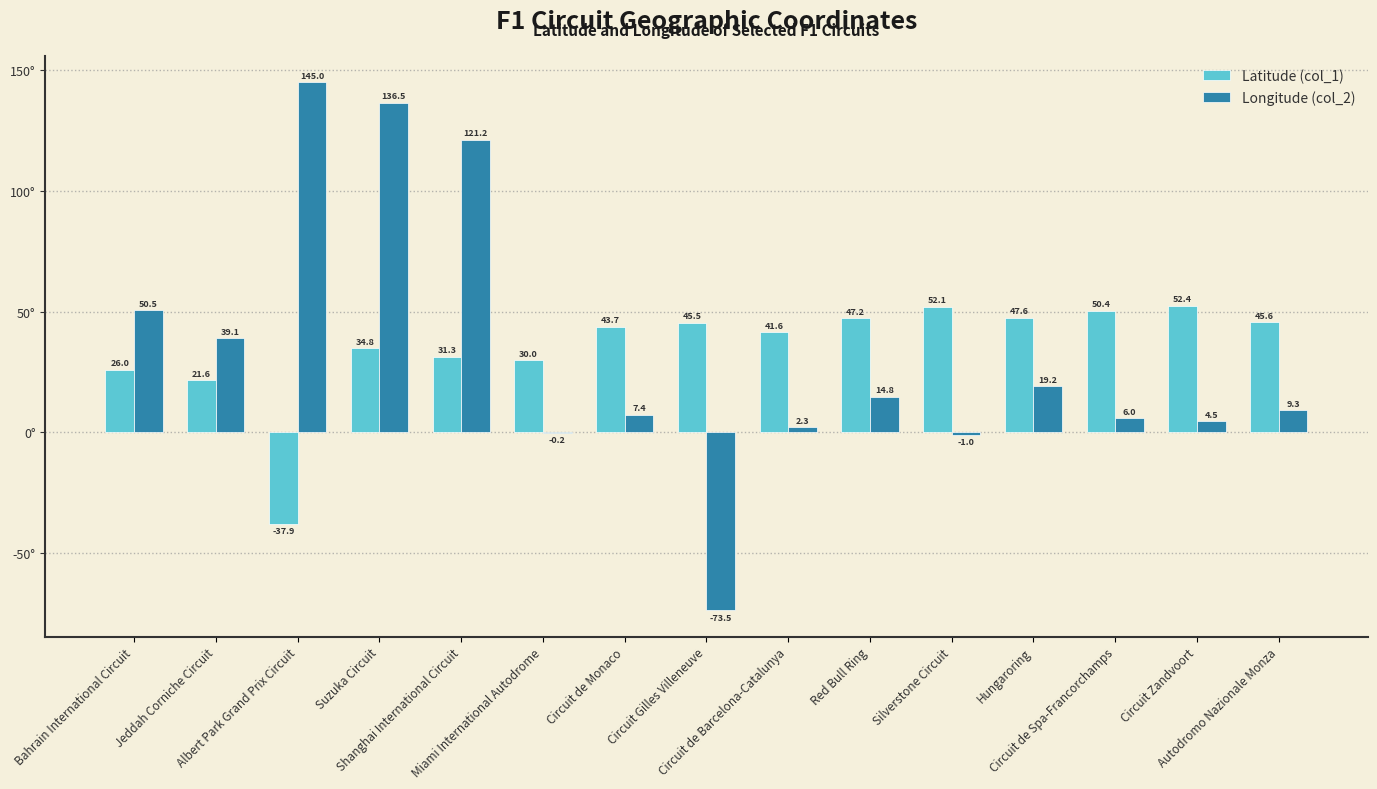

What is the greatest value displayed?

145.0